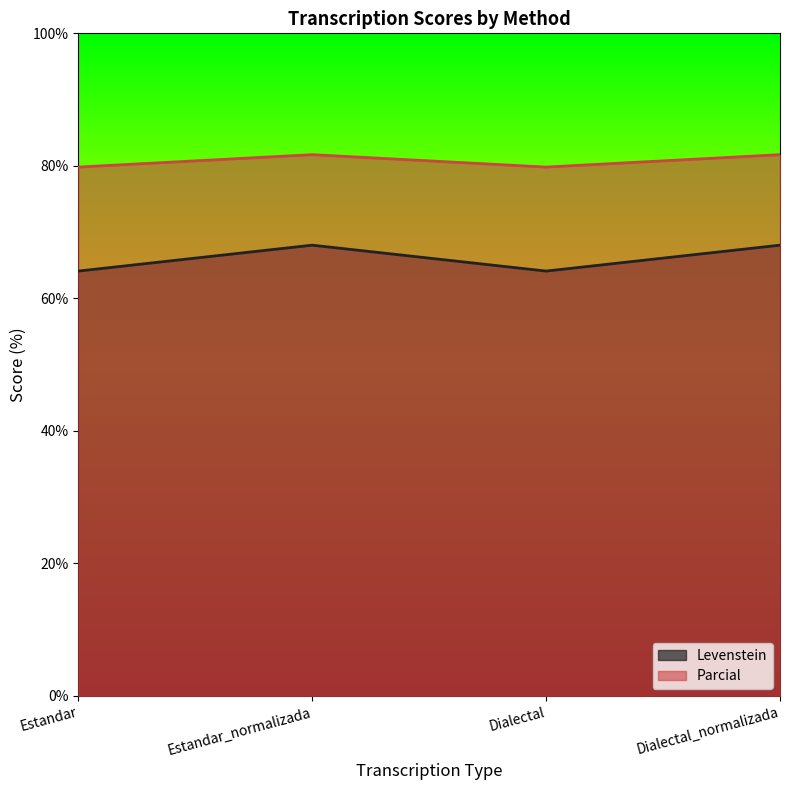

Reading right to left, extract all data points from this chart.

Levenstein: Dialectal_normalizada=68.0	Dialectal=64.1	Estandar_normalizada=68.0	Estandar=64.1
Parcial: Dialectal_normalizada=81.7	Dialectal=79.8	Estandar_normalizada=81.7	Estandar=79.8